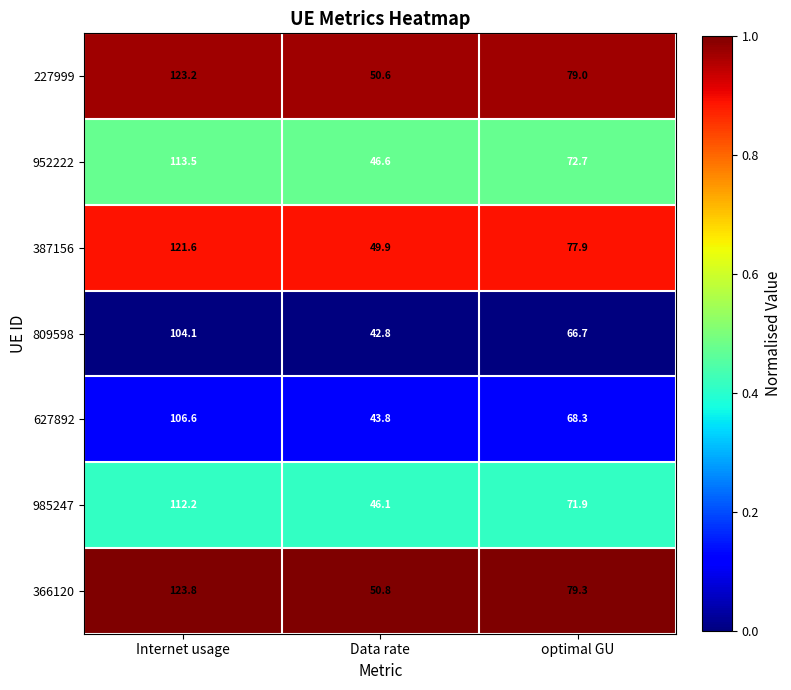

Reading left to right, transcribe all the data shown in this chart.

227999: Internet usage=123.2	Data rate=50.6	optimal GU=79.0
952222: Internet usage=113.5	Data rate=46.6	optimal GU=72.7
387156: Internet usage=121.6	Data rate=49.9	optimal GU=77.9
809598: Internet usage=104.1	Data rate=42.8	optimal GU=66.7
627892: Internet usage=106.6	Data rate=43.8	optimal GU=68.3
985247: Internet usage=112.2	Data rate=46.1	optimal GU=71.9
366120: Internet usage=123.8	Data rate=50.8	optimal GU=79.3